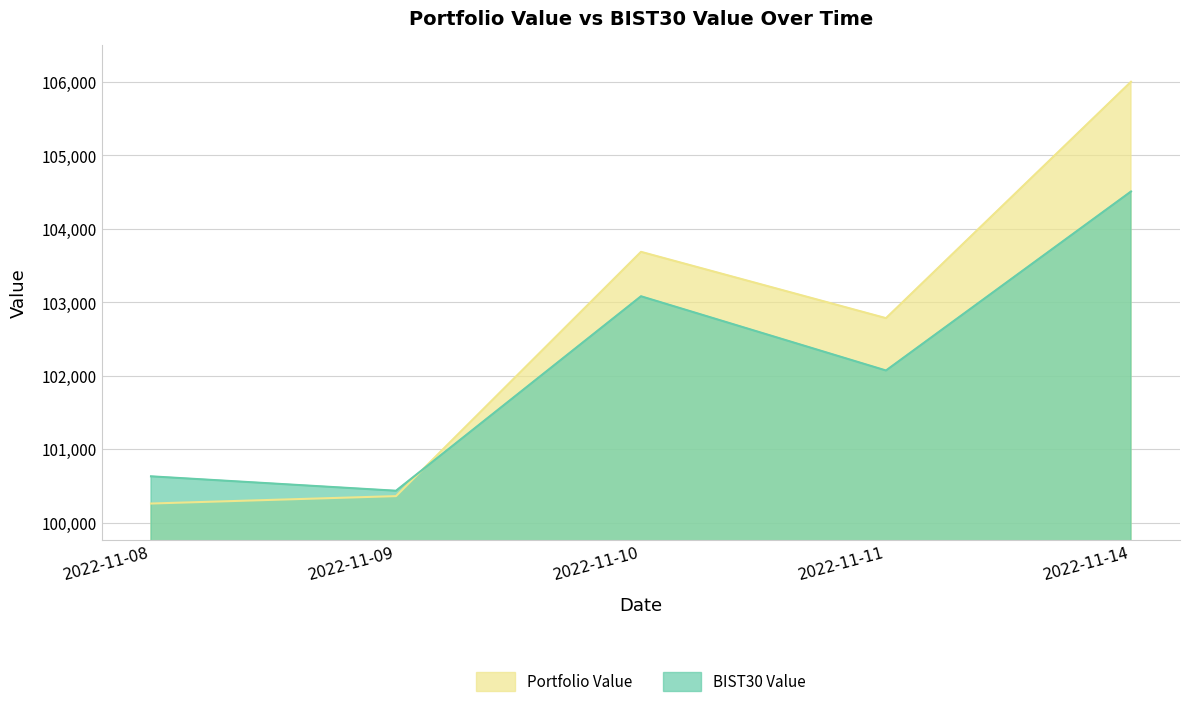

What is the total value across all series at 2022-11-09?

200792.2